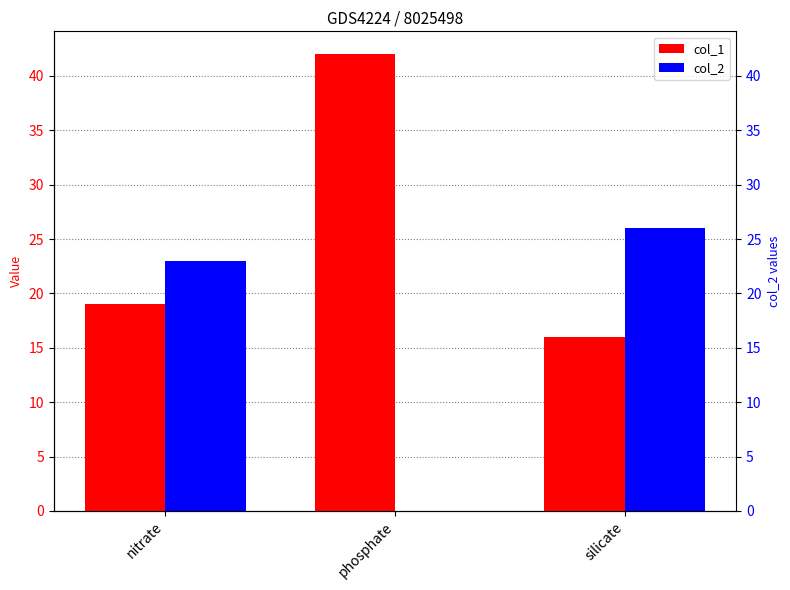

At which category does the chart reach its peak across all series?

phosphate